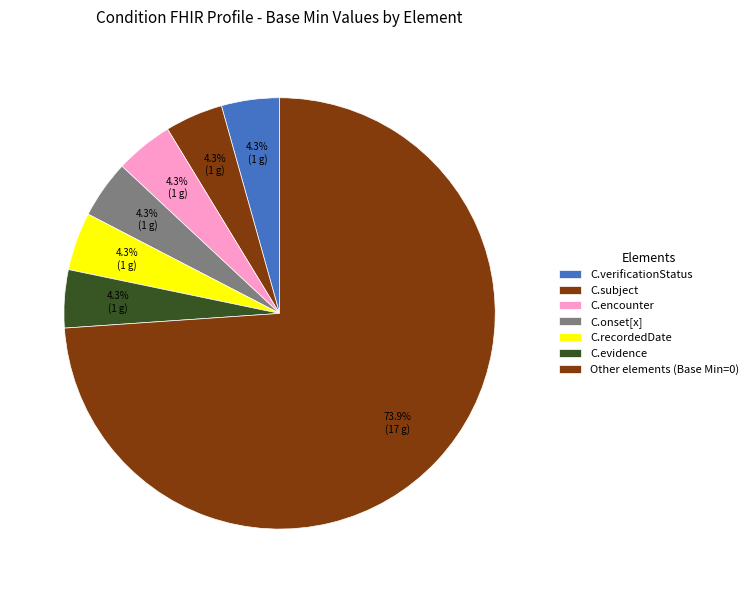

How many slices are in this pie chart?

7